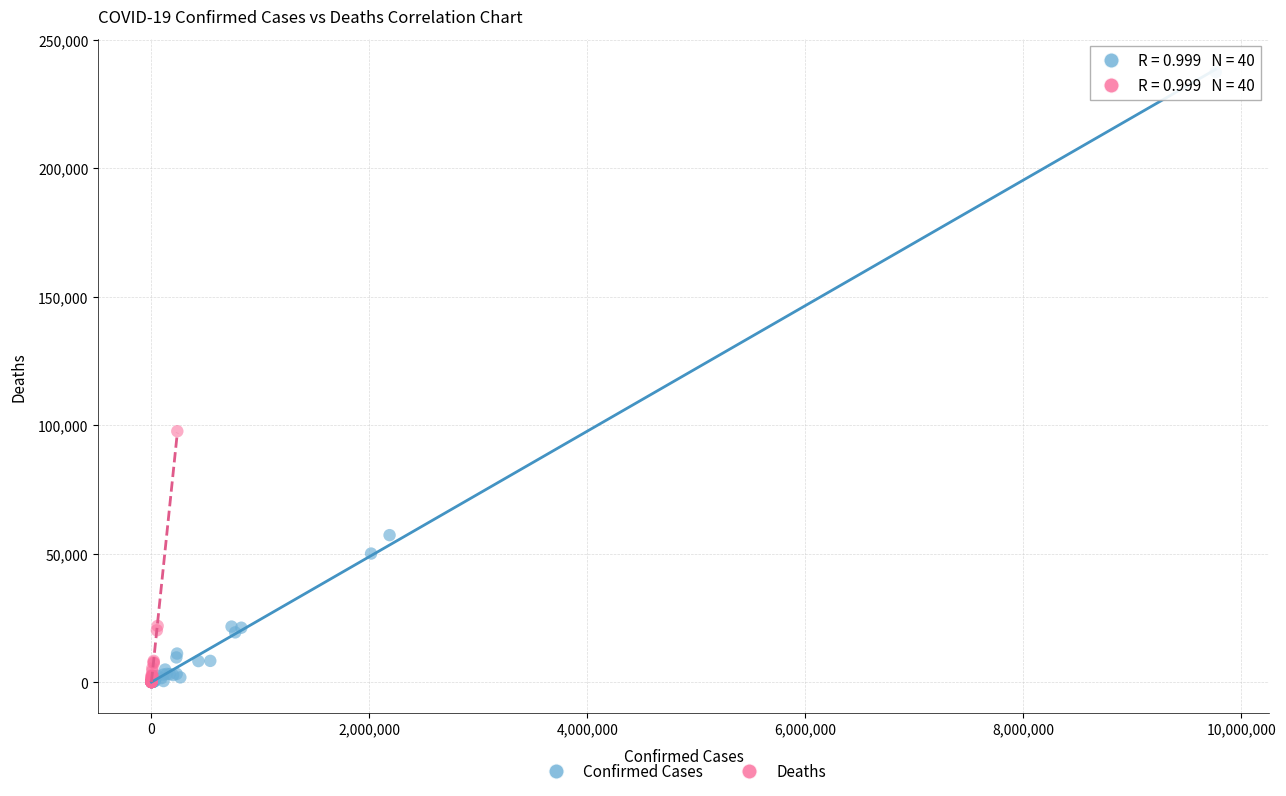

Which series reaches the maximum Y coordinate?

Confirmed Cases